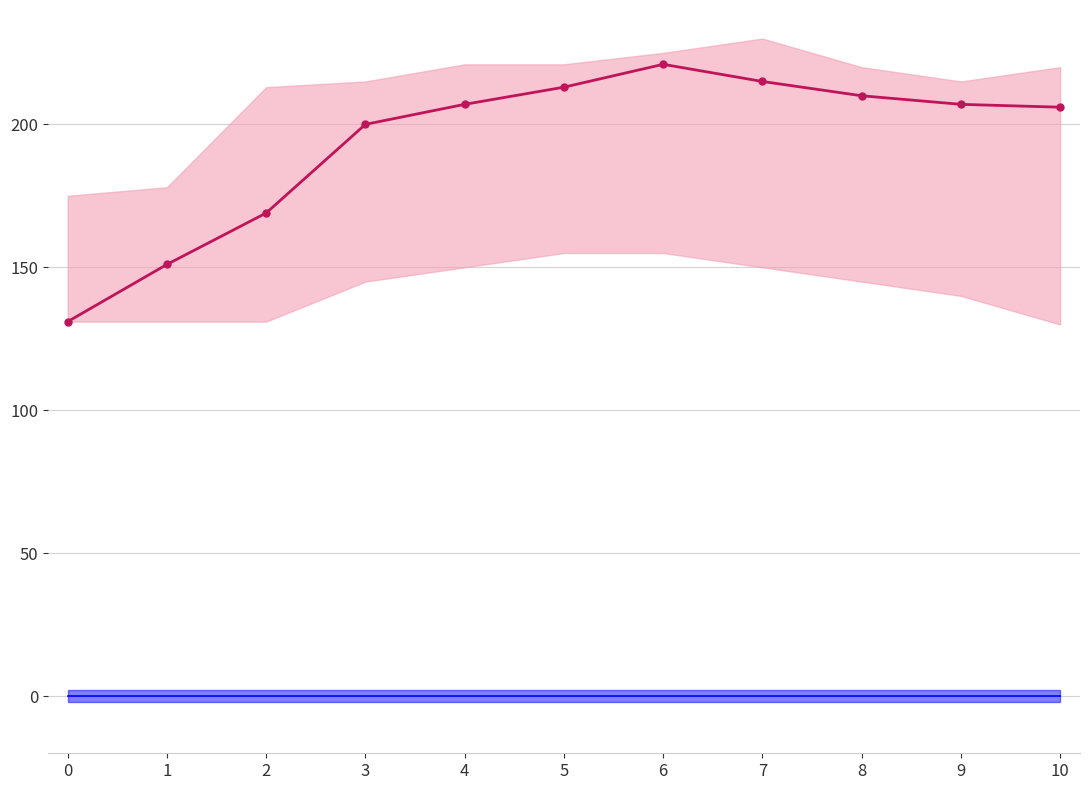

Which label corresponds to the largest value in the chart?

6